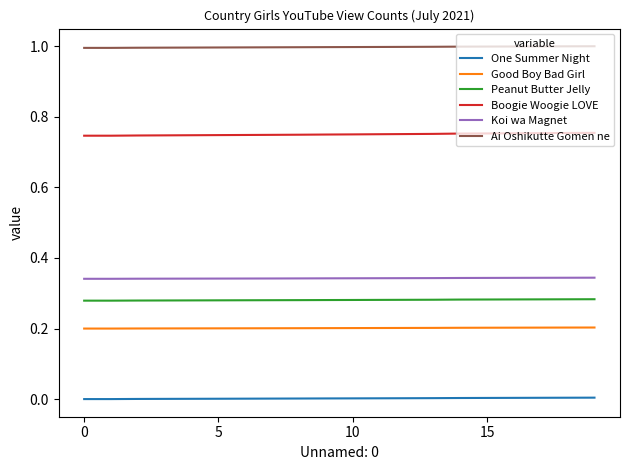

Is this an area chart (filled region under the line)?

No